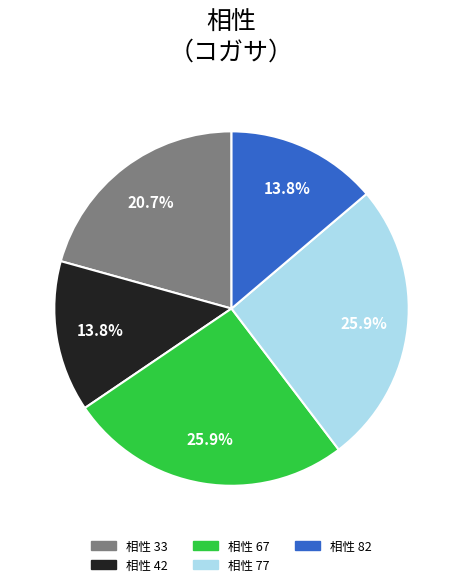

Count the number of slices in the pie.

5